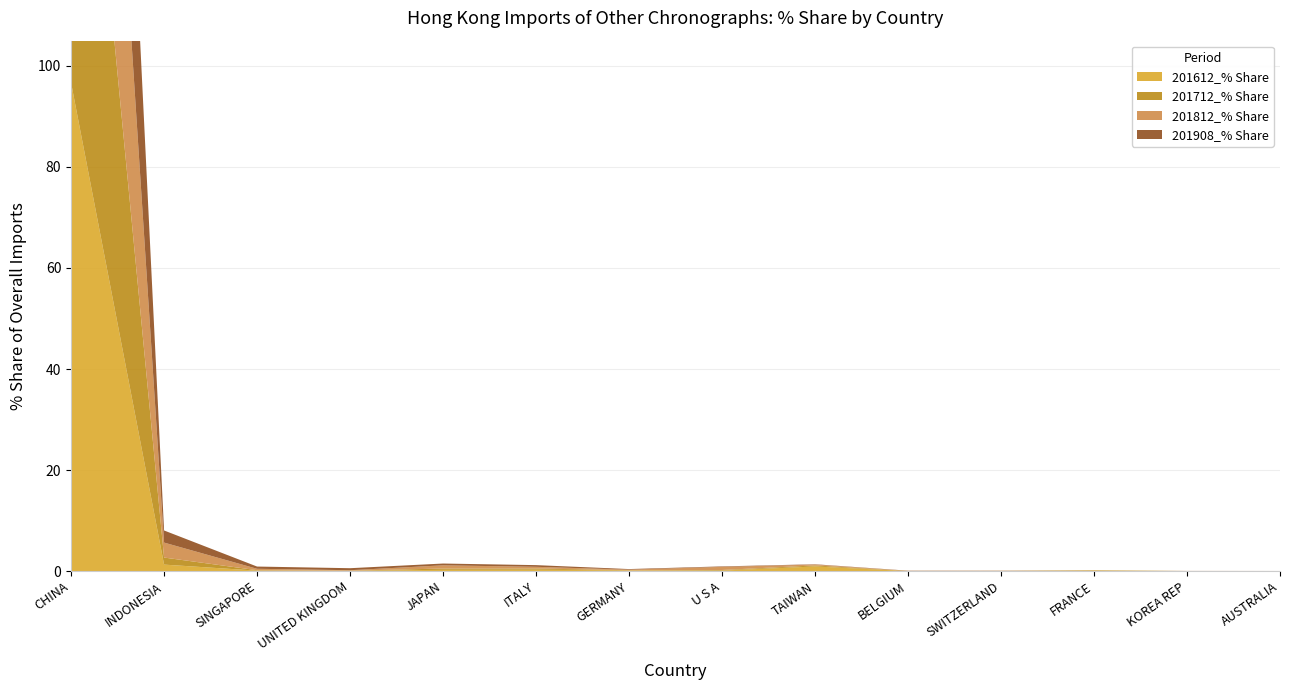

Reading left to right, extract all data points from this chart.

201612_% Share: 96.7	1.3	0.1	0.1	0.2	0.3	0.1	0.1	0.9	0.0	0.0	0.1	0.0	0.0
201712_% Share: 97.4	1.4	0.1	0.0	0.3	0.2	0.0	0.1	0.2	0.0	0.0	0.1	0.0	0.0
201812_% Share: 94.6	3.0	0.3	0.1	0.6	0.3	0.1	0.6	0.2	0.0	0.0	0.0	0.0	0.0
201908_% Share: 95.7	2.4	0.4	0.4	0.4	0.3	0.1	0.1	0.1	0.0	0.0	0.0	0.0	0.0